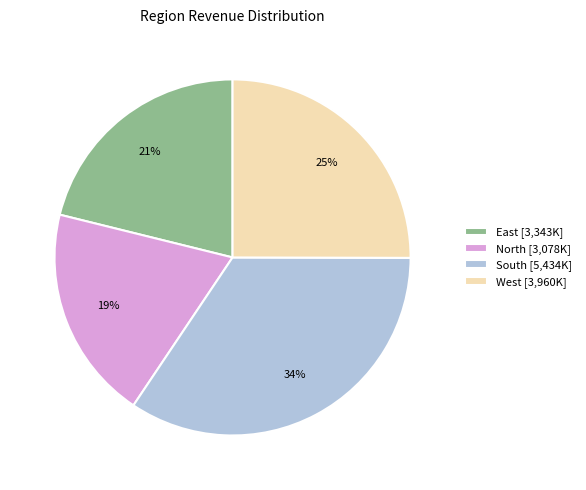

Approximately how many times larger is the value at South [5,434K] compared to West [3,960K]?

1.4